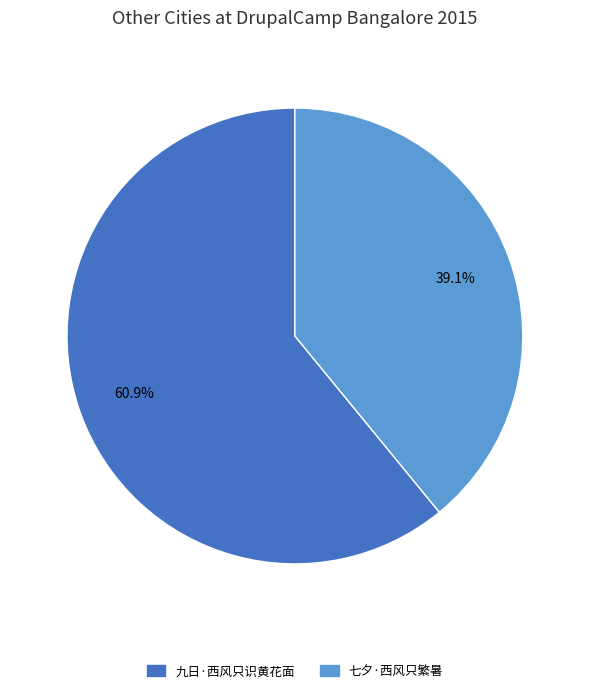

Which category has the smallest portion of the pie?

七夕·西风只繁暑